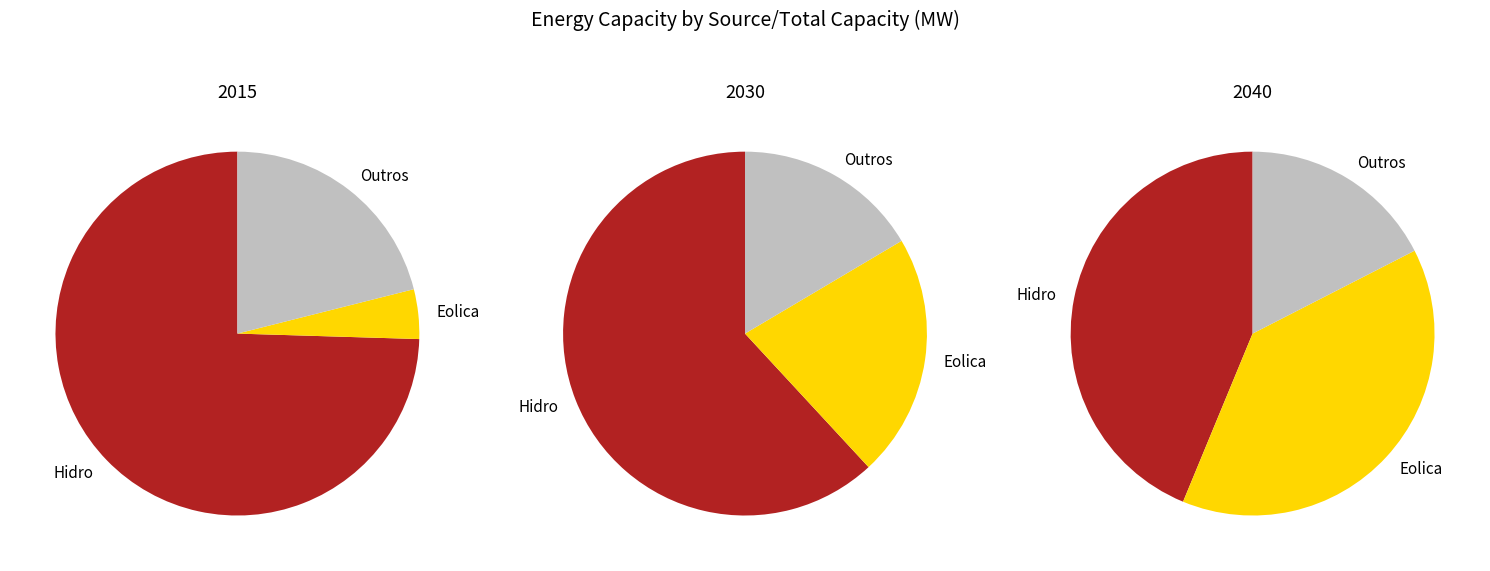

Is there any slice that represents more than half of the pie?

Yes